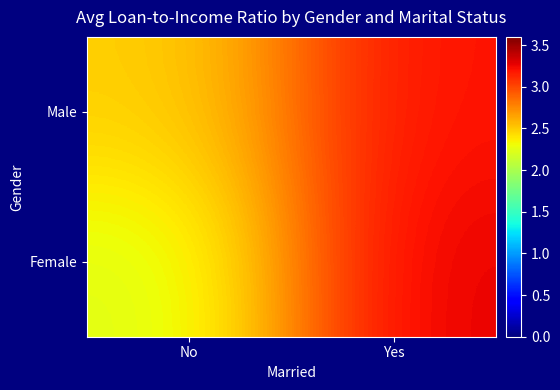

Which category has the highest value across all series?

Yes